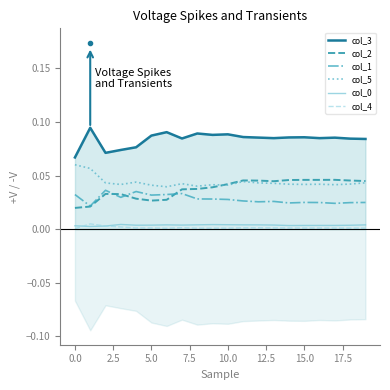

Does the chart have visible grid lines?

No